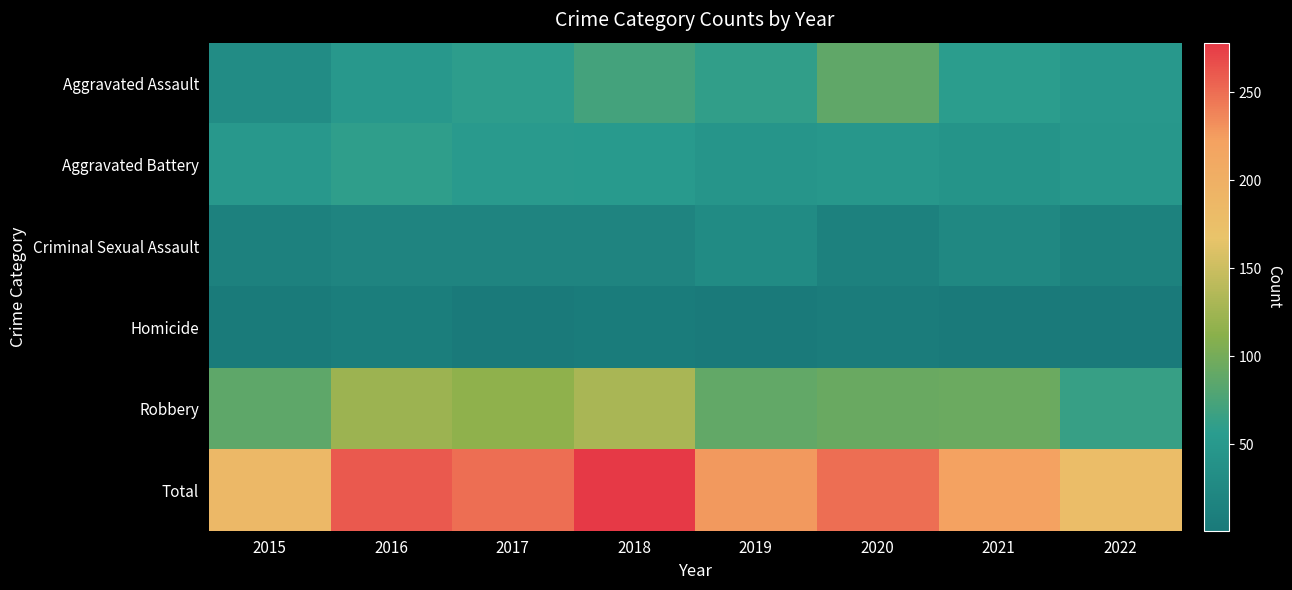

Which series has the widest spread of values?

Total